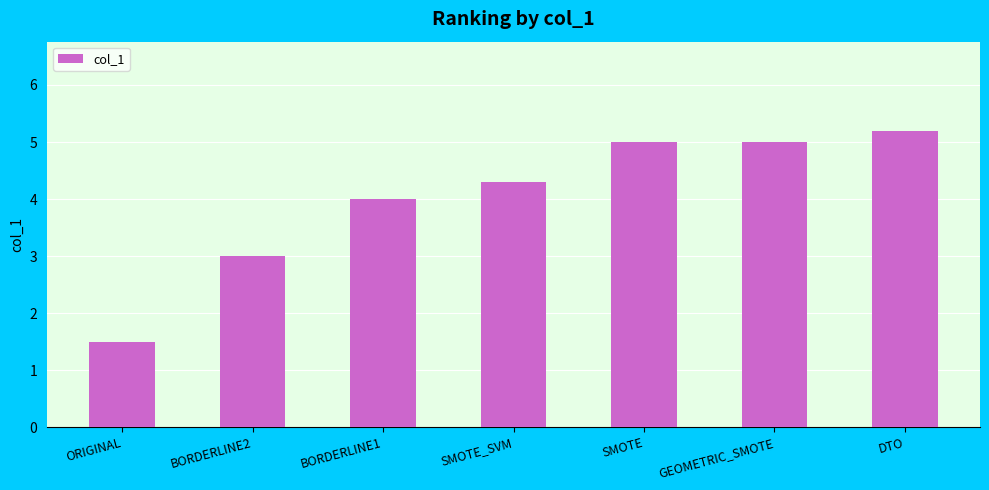

What is the ratio of the value at SMOTE to the value at DTO?

1.0